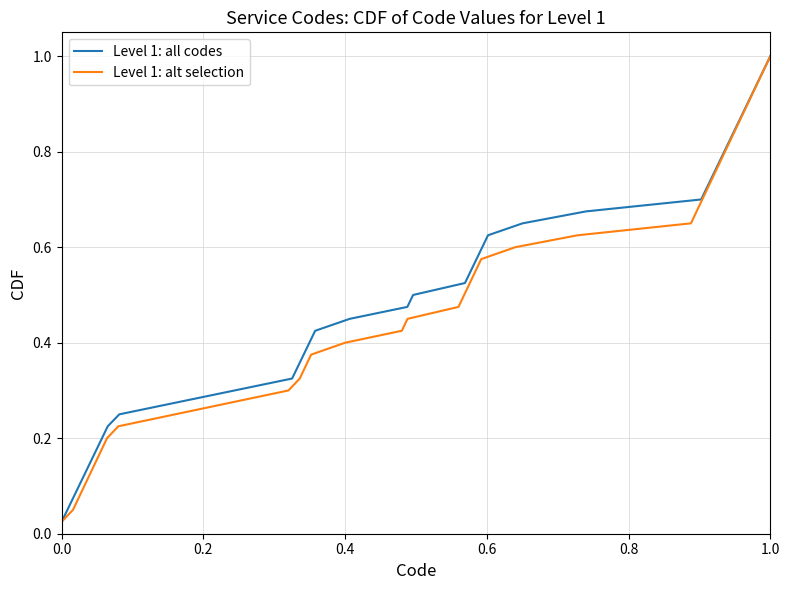

Is the value of Level 1: all codes at 27 greater than the value of Level 1: alt selection at 13?

Yes